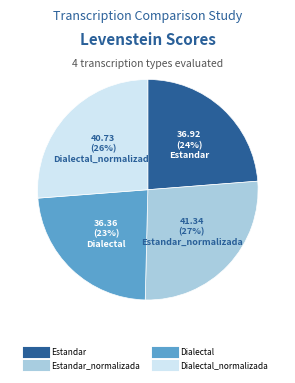

To the nearest percent, what is the average slice percentage?

25%